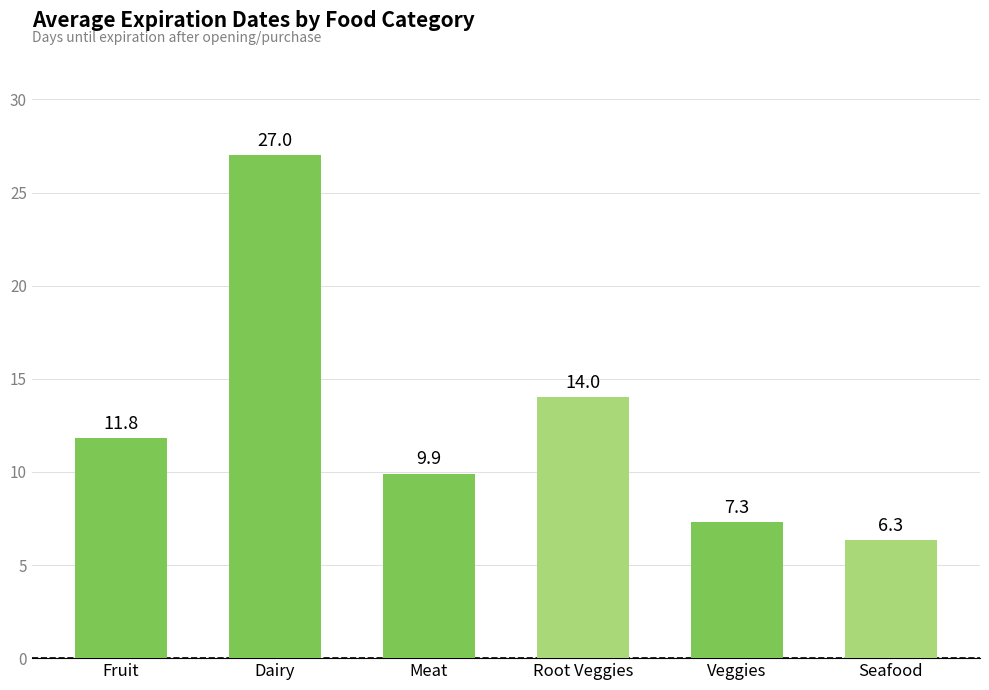

What is the sum of the values at Meat and Root Veggies?

23.9